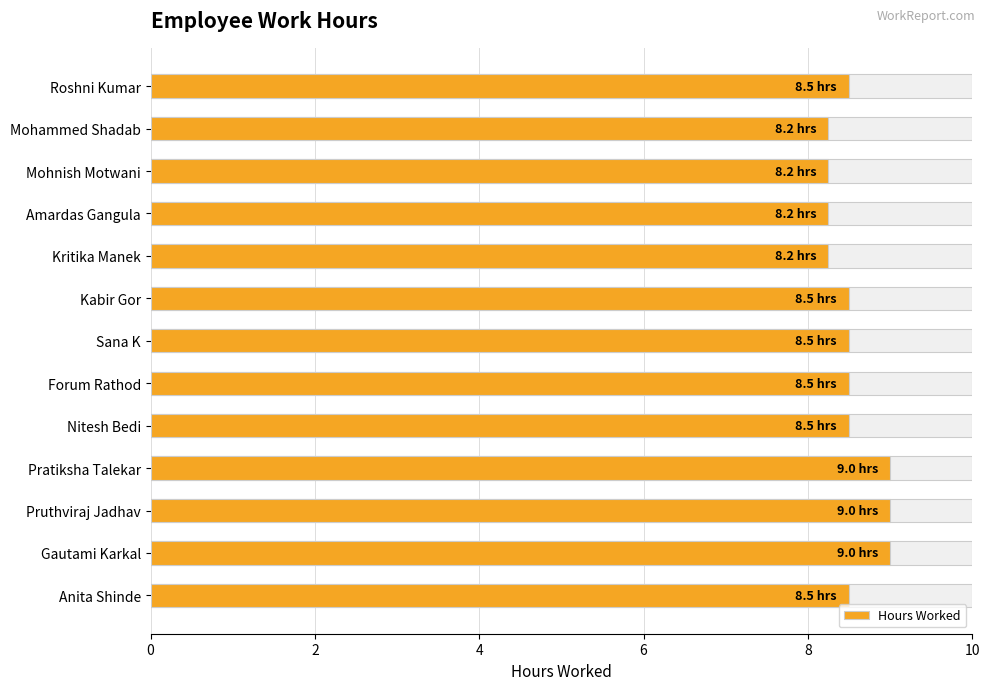

What is the average value?

8.5